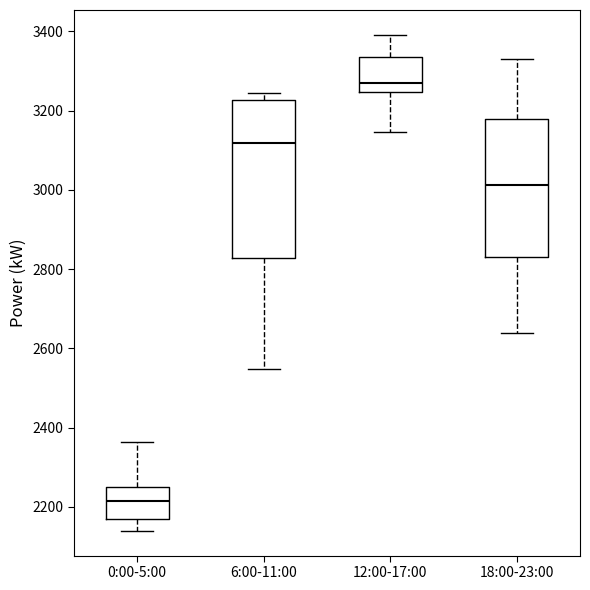

Reading left to right, transcribe this box plot: for each box, give where its median line is, the range the box spans, and where its two whiskers end, as read against the y-axis. The values are not printed on the chart, so give them approximately, as read against the axis.

0:00-5:00: median 2220, box 2160 to 2240, whiskers 2140 to 2360
6:00-11:00: median 3120, box 2820 to 3220, whiskers 2540 to 3240
12:00-17:00: median 3260, box 3240 to 3340, whiskers 3140 to 3400
18:00-23:00: median 3020, box 2820 to 3180, whiskers 2640 to 3320